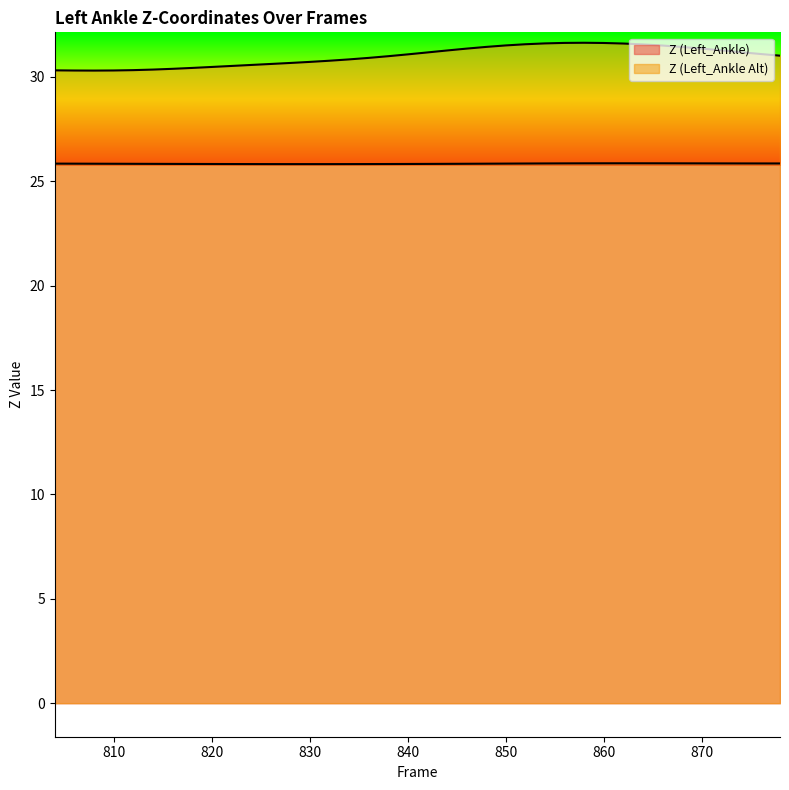

What is the difference between the Z (Left_Ankle Alt) values at 820 and 848?

1.0